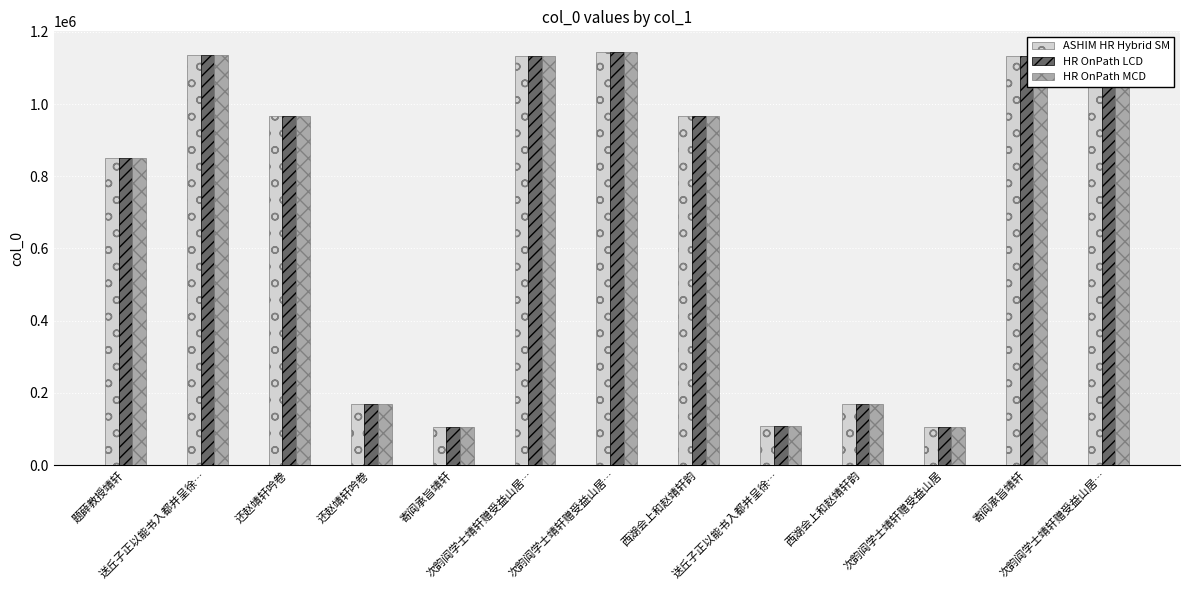

How many bars are there in total?

39